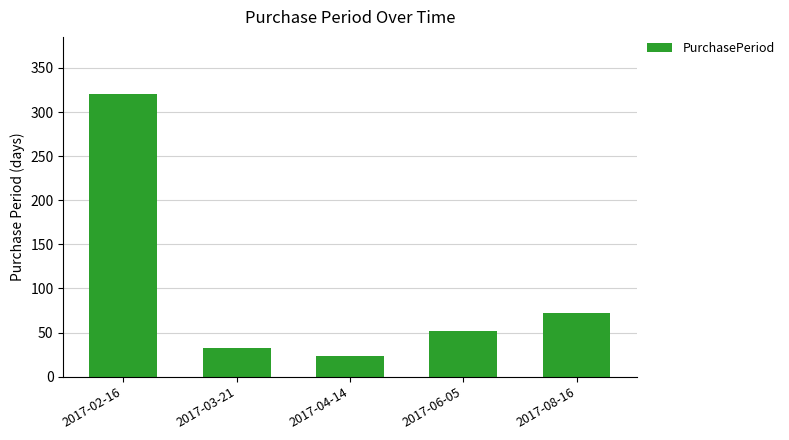

The value at 2017-08-16 is 72. True or false?

True